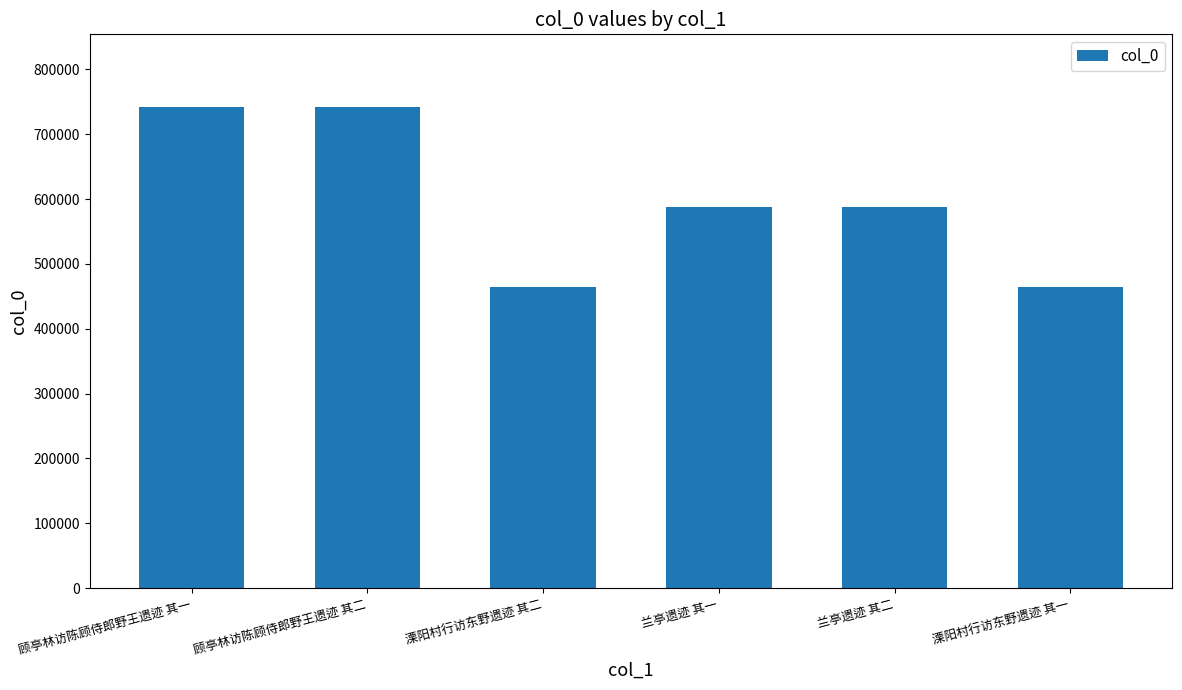

How many series are shown in this chart?

1